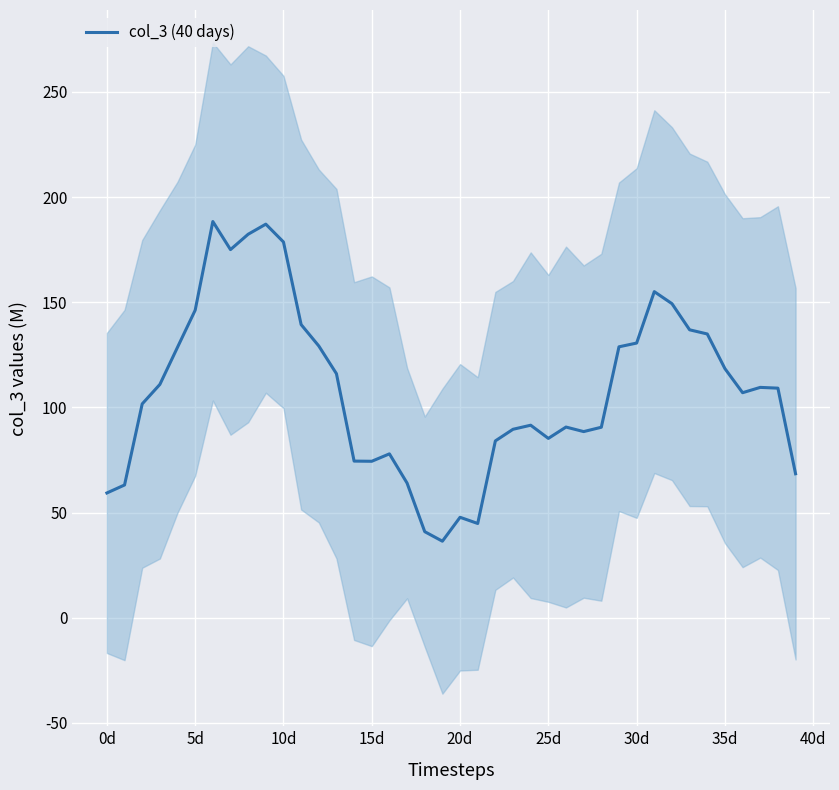

The value of col_3 (40 days) at 15d is 37.2. True or false?

False